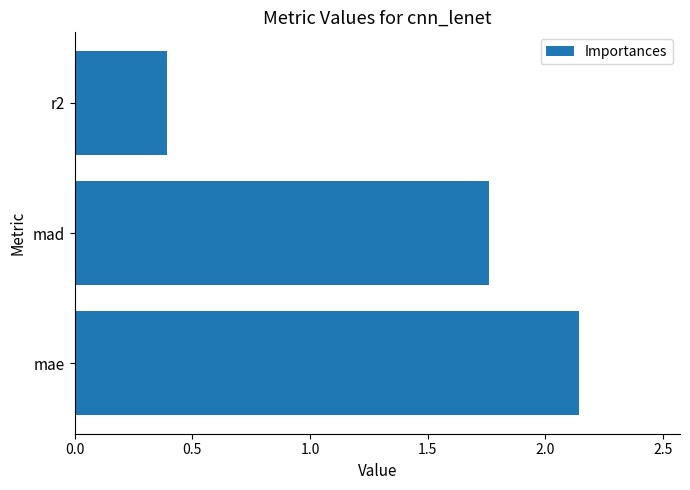

At which category does the chart reach its peak across all series?

mae